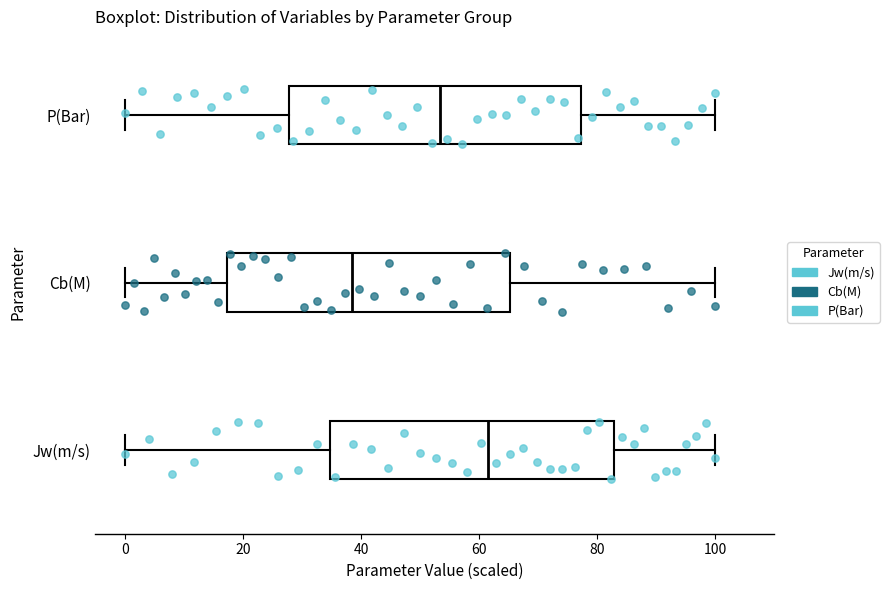

Reading bottom to top, transcribe this box plot: for each box, give where its median line is, the range the box spans, and where its two whiskers end, as read against the x-axis. The values are not printed on the chart, so give them approximately, as read against the axis.

Jw(m/s): median 62, box 34 to 82, whiskers 0 to 100
Cb(M): median 38, box 18 to 66, whiskers 0 to 100
P(Bar): median 54, box 28 to 78, whiskers 0 to 100